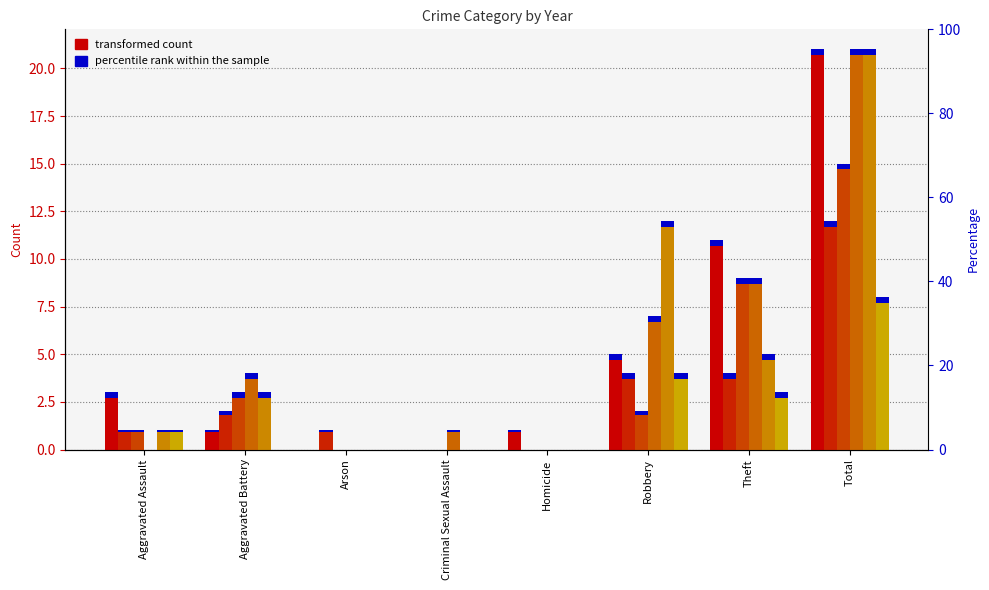

Reading right to left, what are all the values shown in this chart?

2019: 21	11	5	1	0	0	1	3
2021: 12	4	4	0	0	1	2	1
2018: 15	9	2	0	0	0	3	1
2022: 21	9	7	0	1	0	4	0
2024: 21	5	12	0	0	0	3	1
2020: 8	3	4	0	0	0	0	1